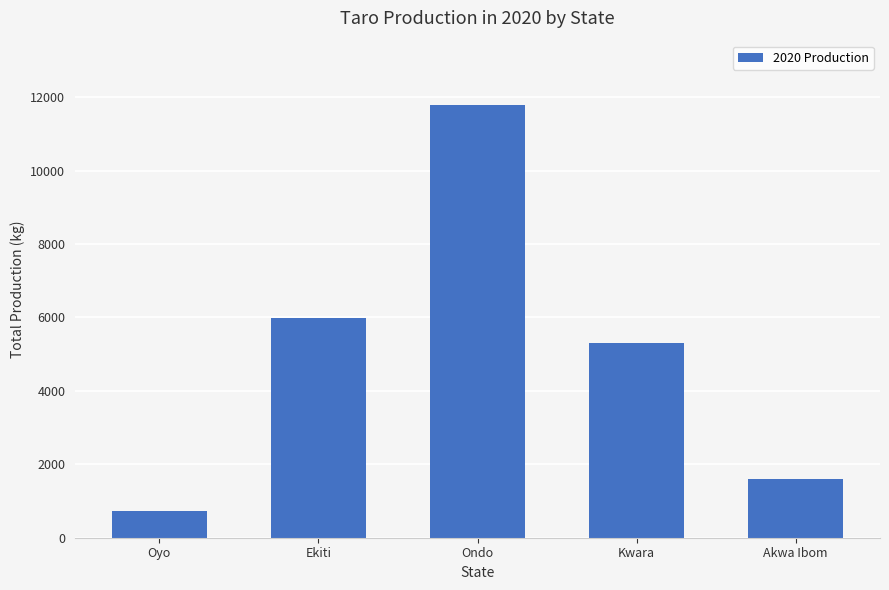

Are the bars grouped side by side (vs. stacked)?

No